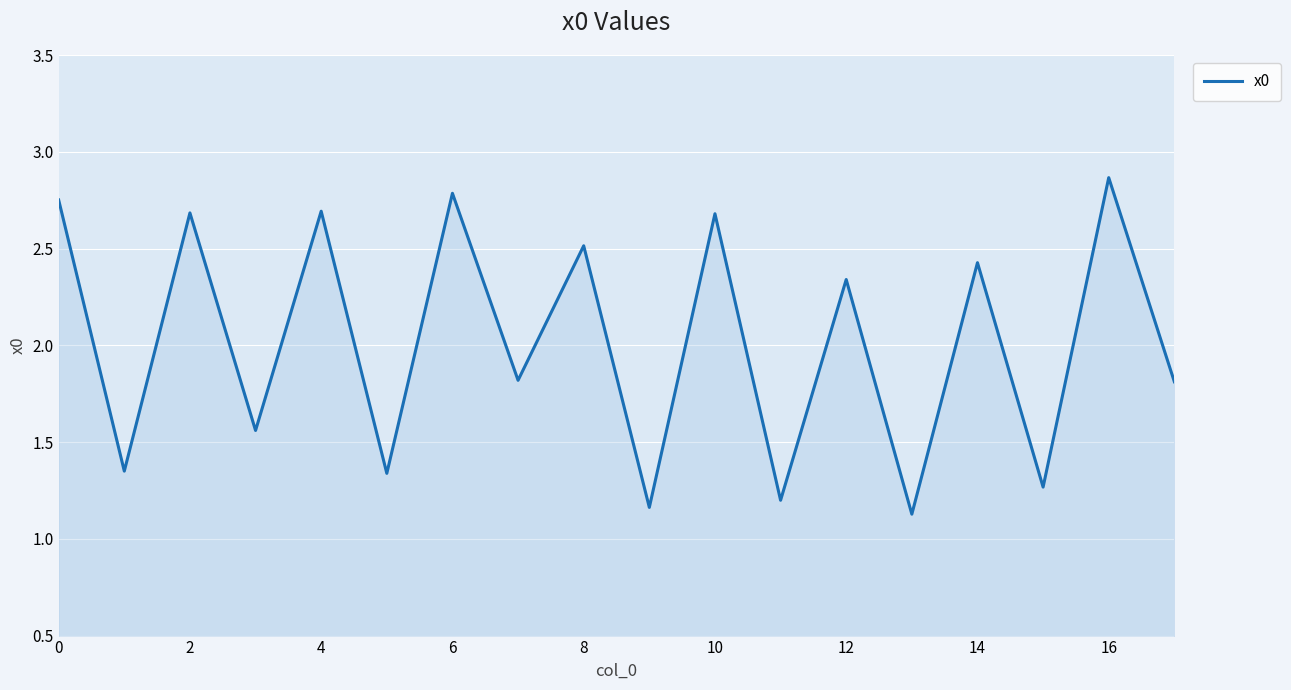

What is the average value?

2.0